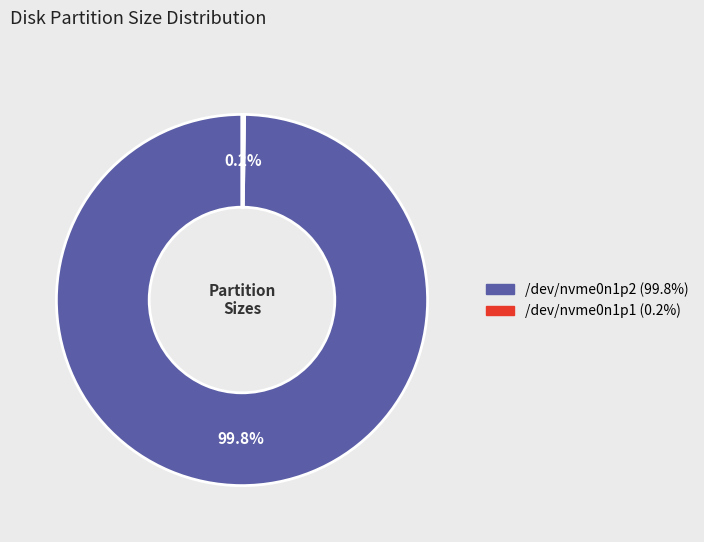

Does any single category account for the majority?

Yes